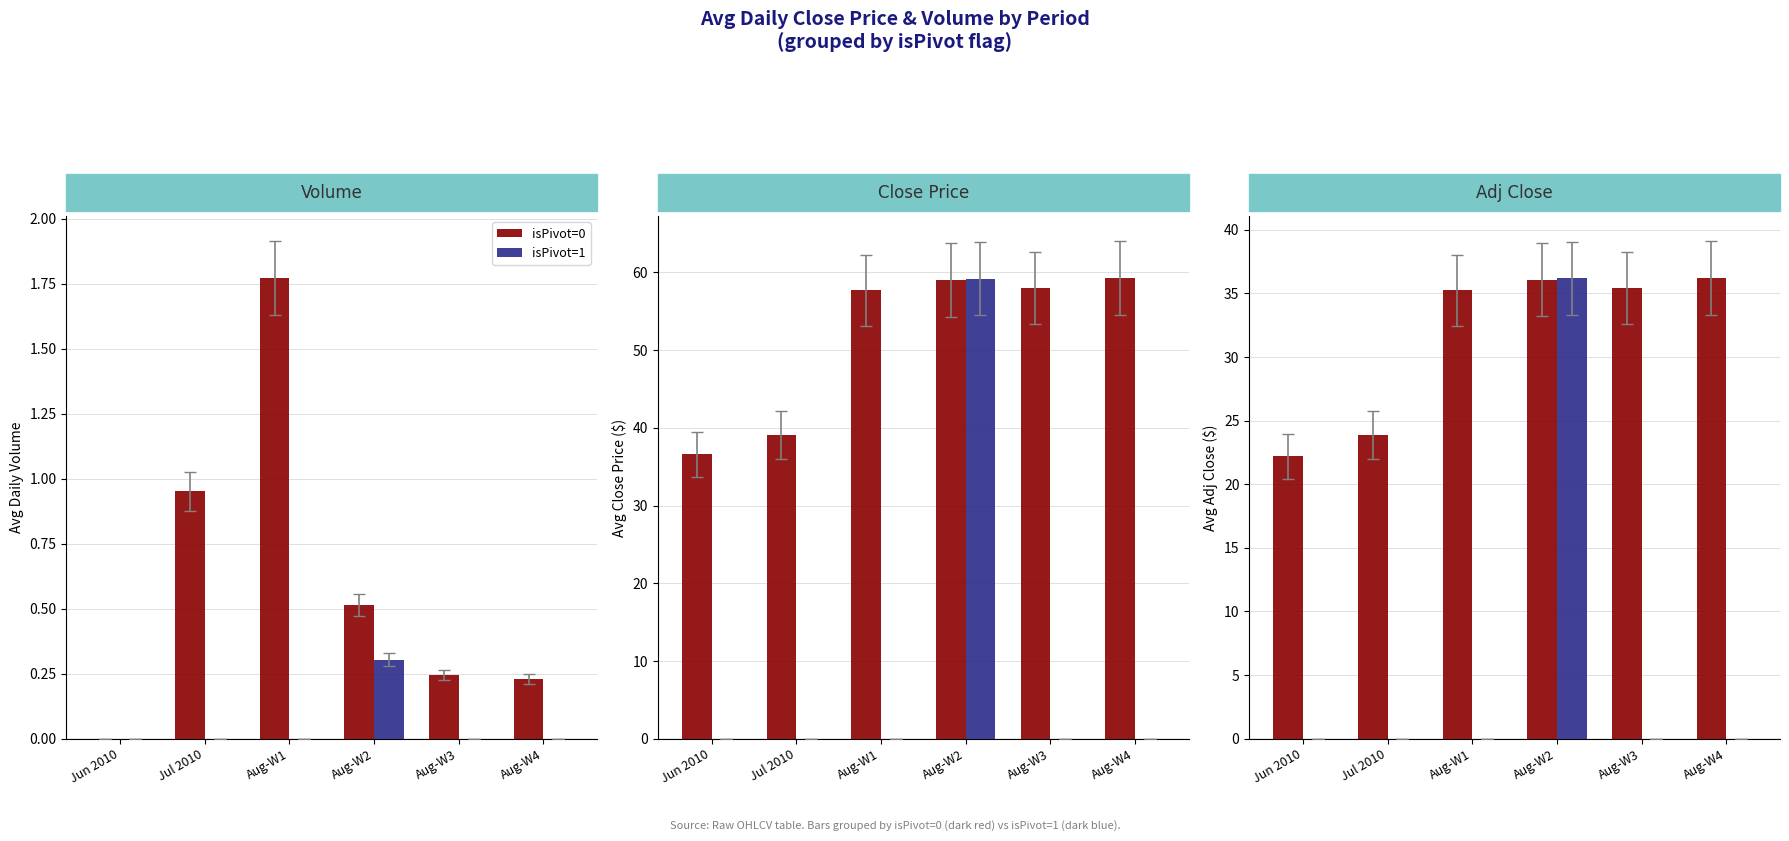

What is the difference between the highest and lowest values at Aug-W1?

35.2